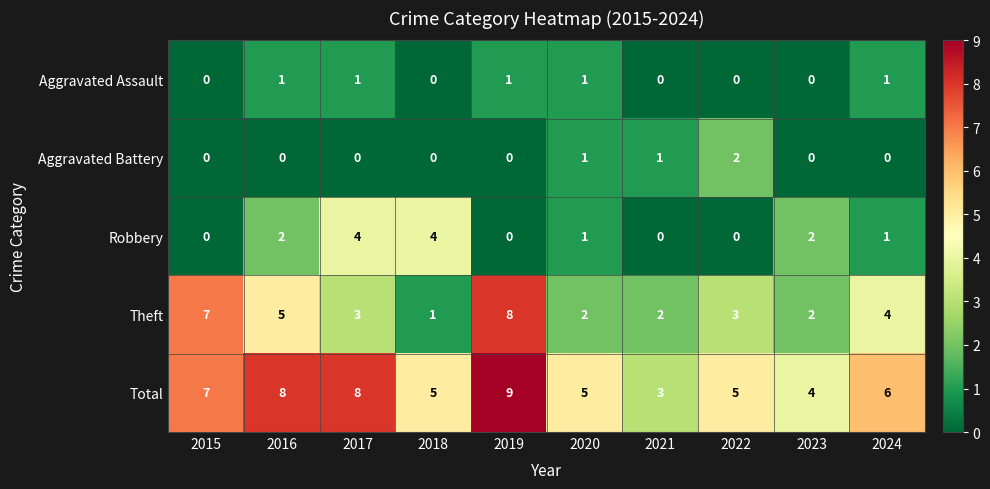

What is the difference between the second highest and second lowest values in the Total series?

4